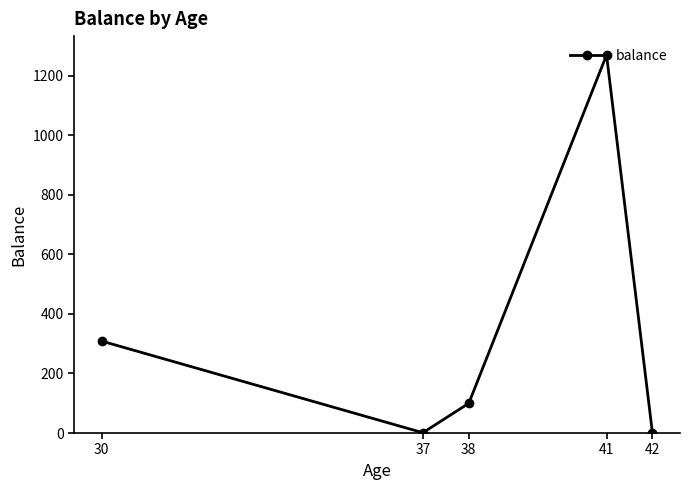

What is the ratio of the value at 38 to the value at 41?

0.1